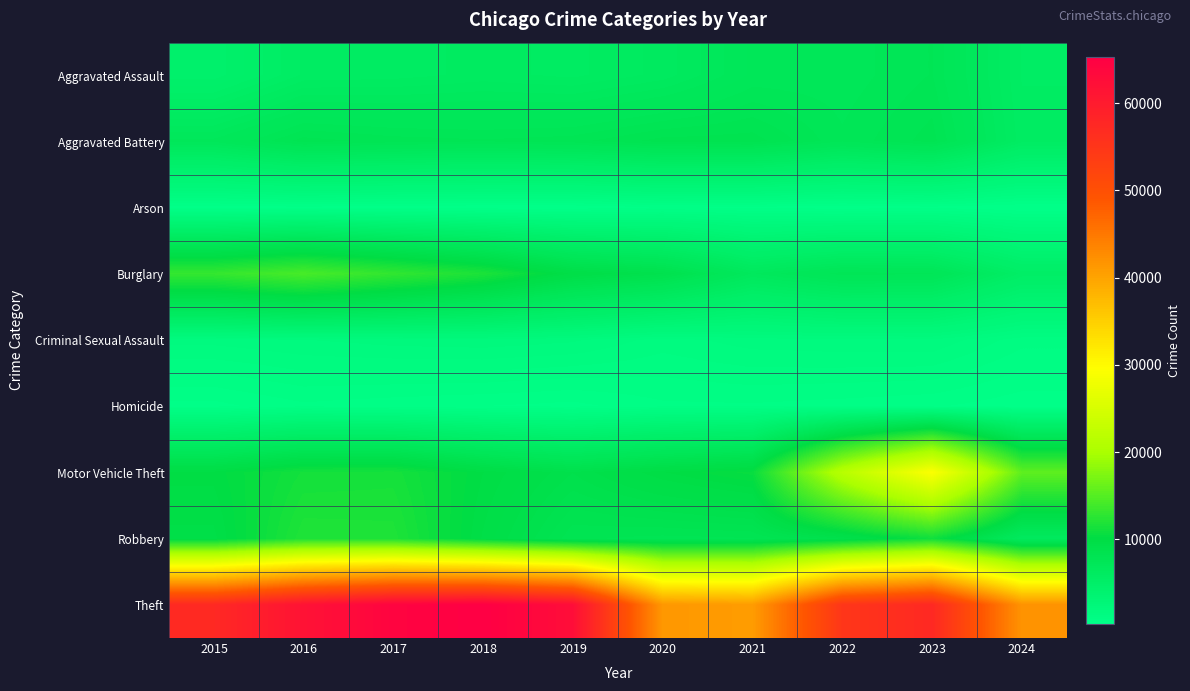

Which series has the largest total across all categories?

Theft